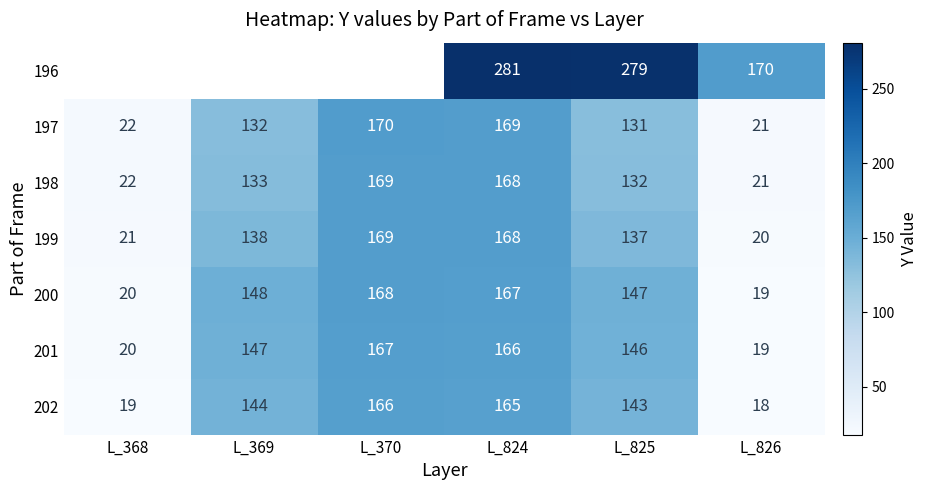

Rank the categories by 202 value from lowest to highest.

L_826, L_368, L_825, L_369, L_824, L_370